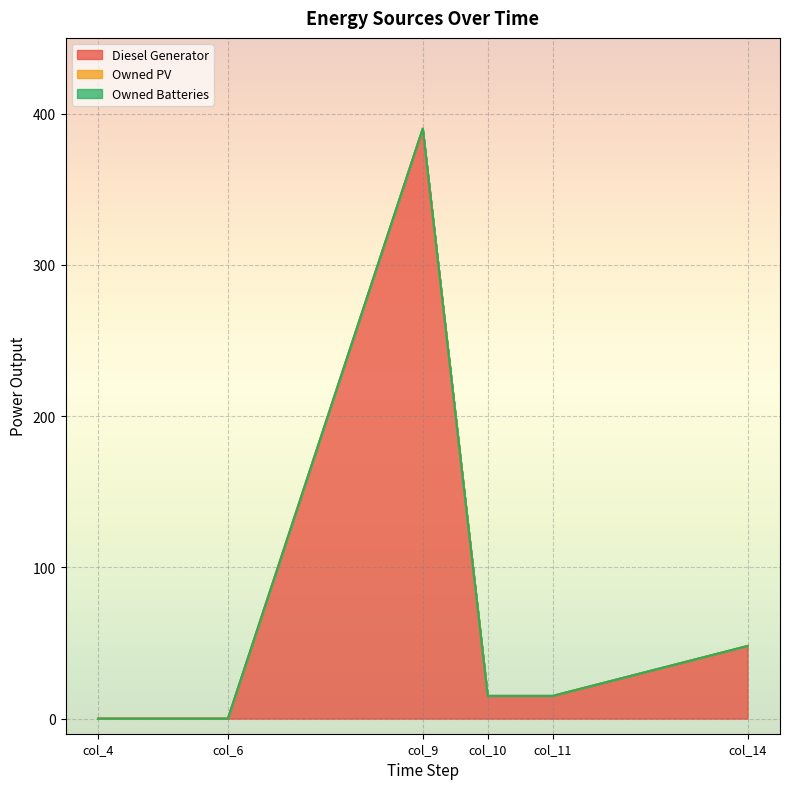

Where is Owned PV nearest to the value 0?

col_4